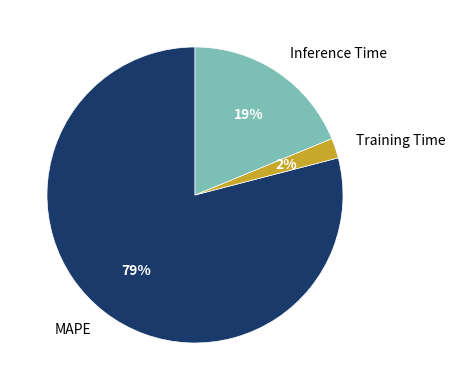

Which has a higher value, MAPE or Training Time?

MAPE